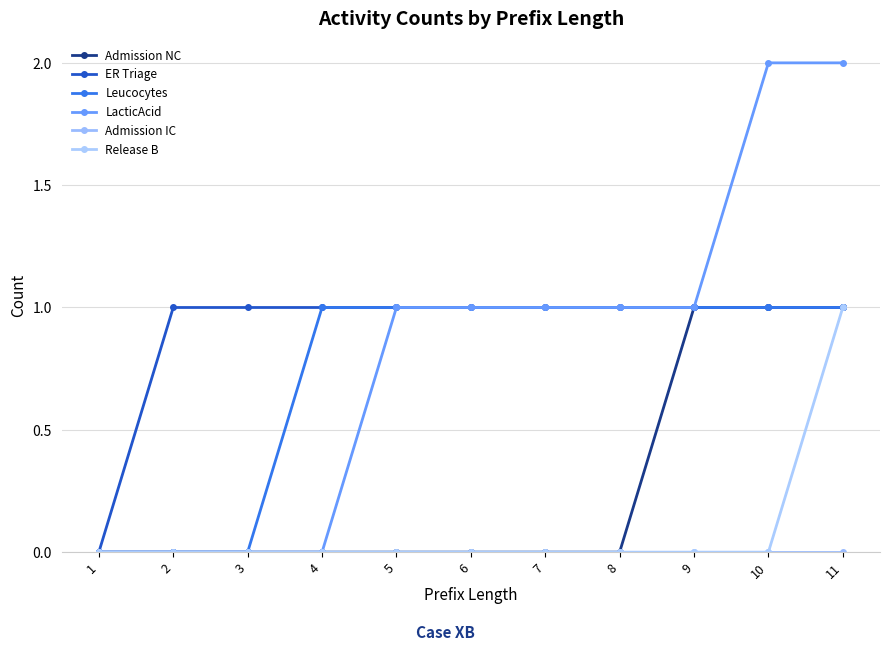

Which has a higher value, 1 or 11?

11